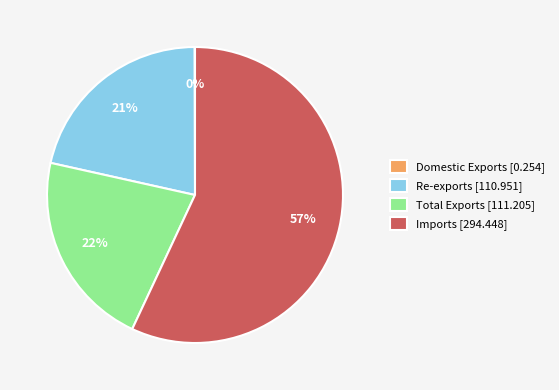

To the nearest percent, what is the difference between the largest and smallest slice percentages?

57%